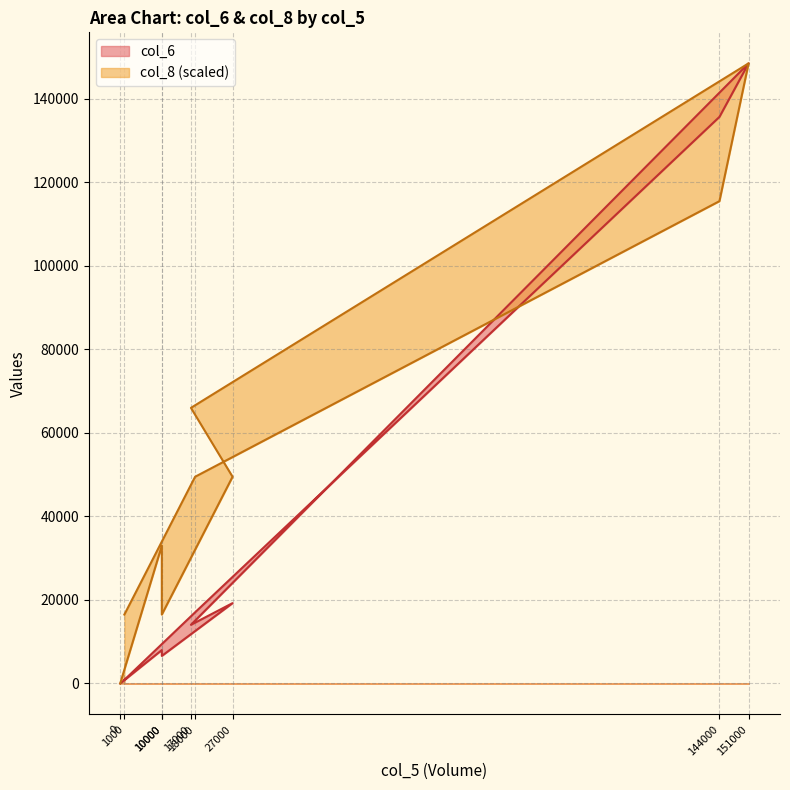

Rank the series by their average value, from highest to lowest.

col_8, col_6